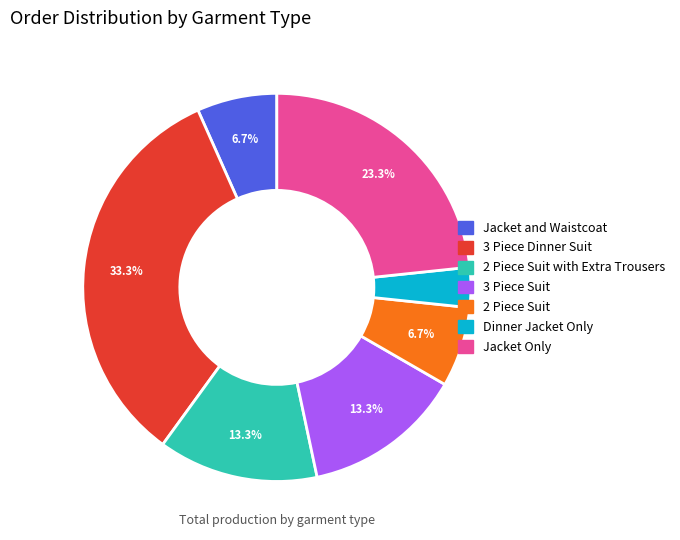

Is there any slice that represents more than half of the pie?

No